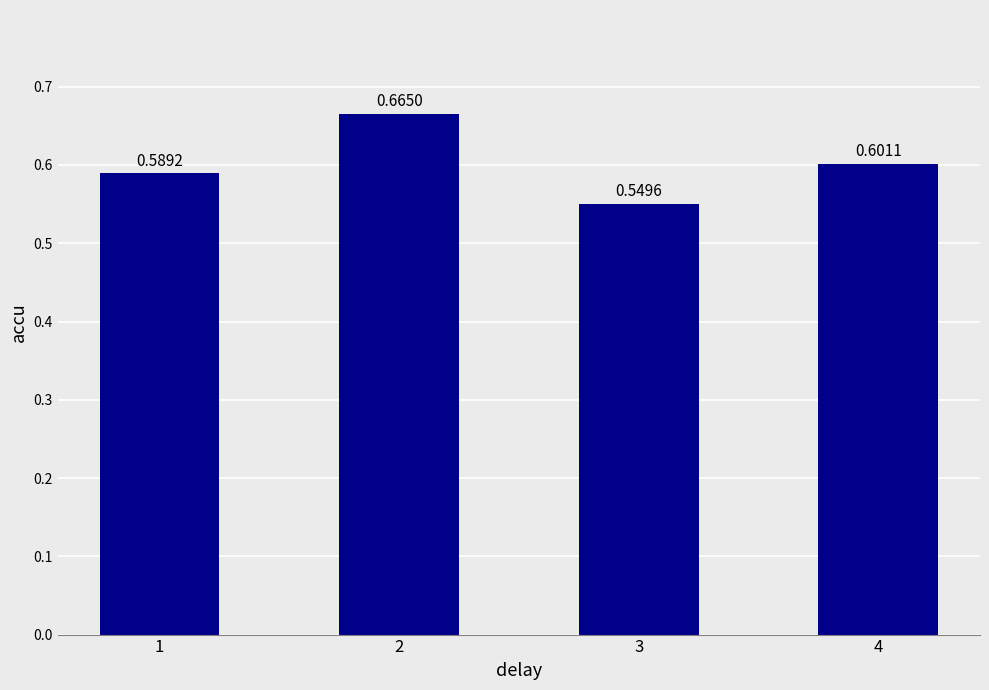

Count the values in the range 0 to 1.

4